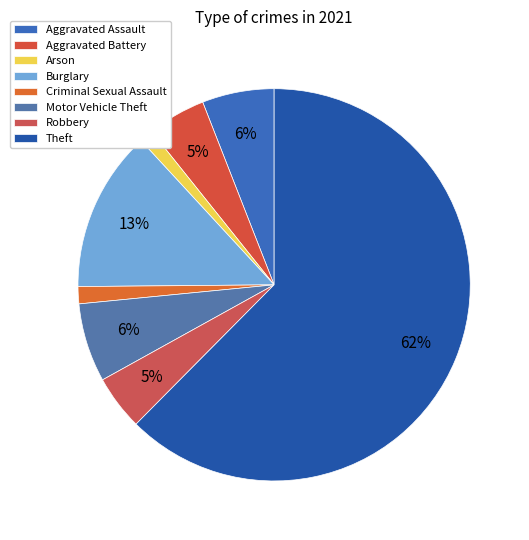

Does Aggravated Battery represent more than half of the total?

No